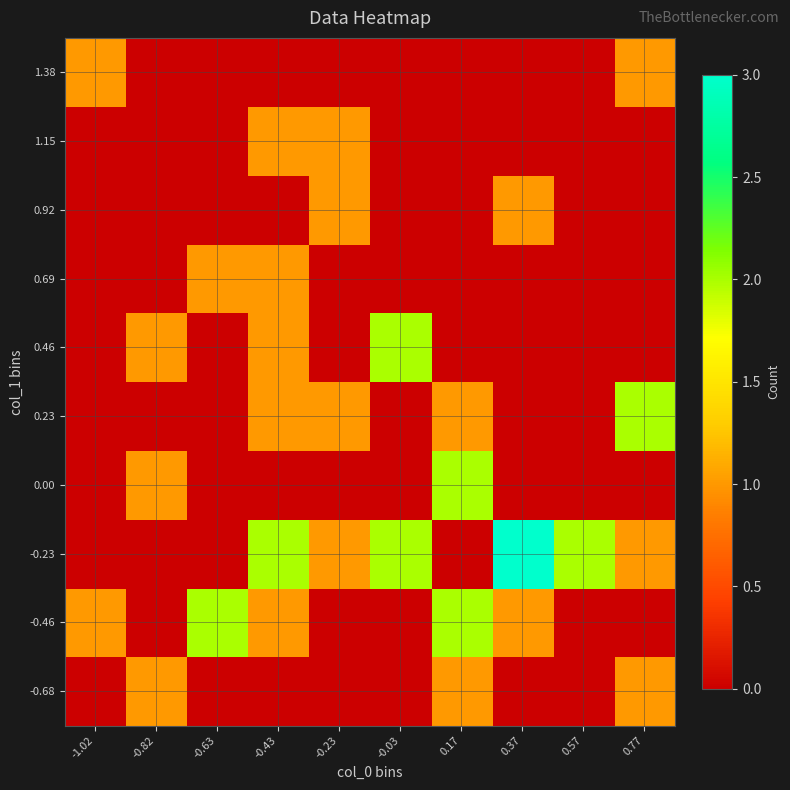

What is the spread (max minus min) of values at 0.17?

2